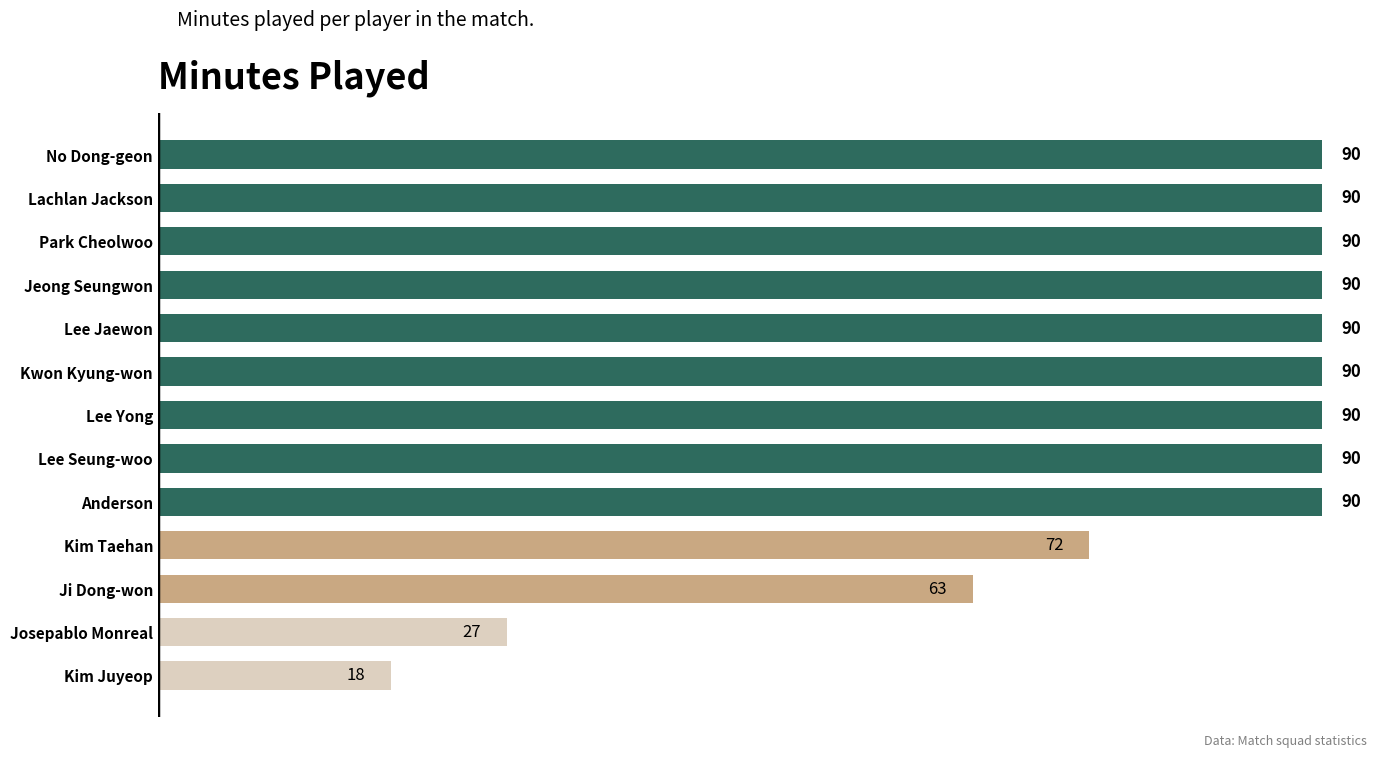

At which label is the value closest to 54?

Ji Dong-won